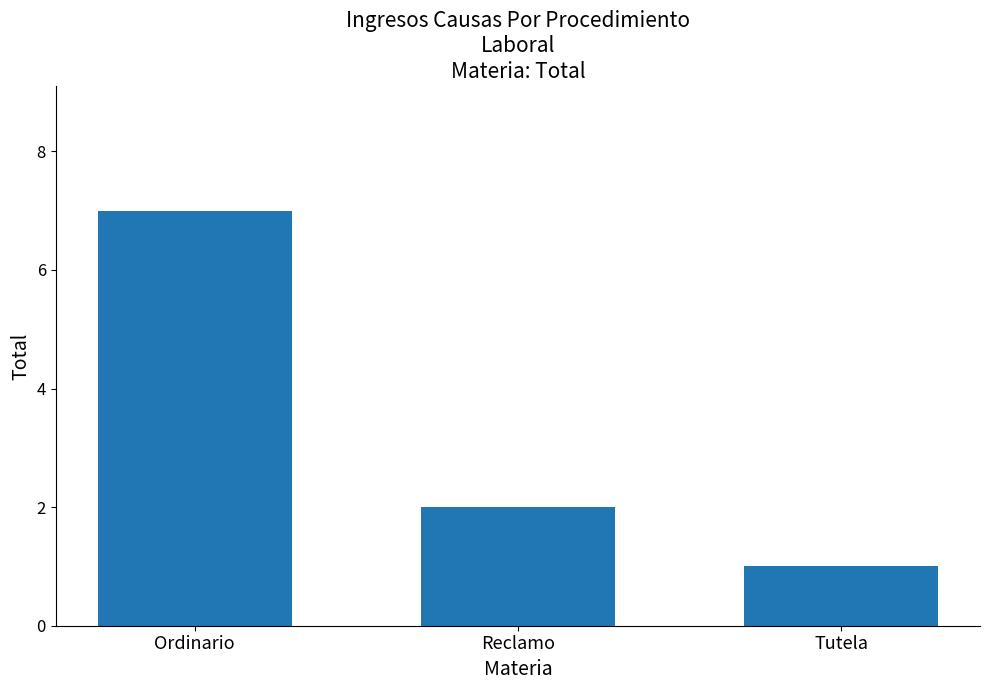

List the labels in order of value, smallest first.

Tutela, Reclamo, Ordinario